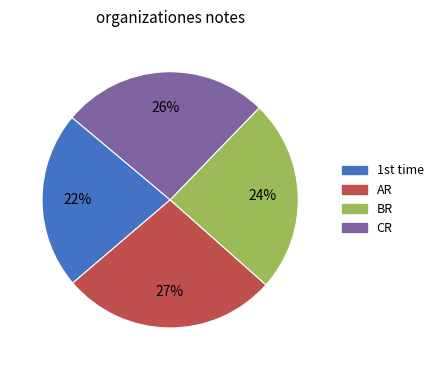

To the nearest percent, what is the difference between the BR and CR slice percentages?

2%